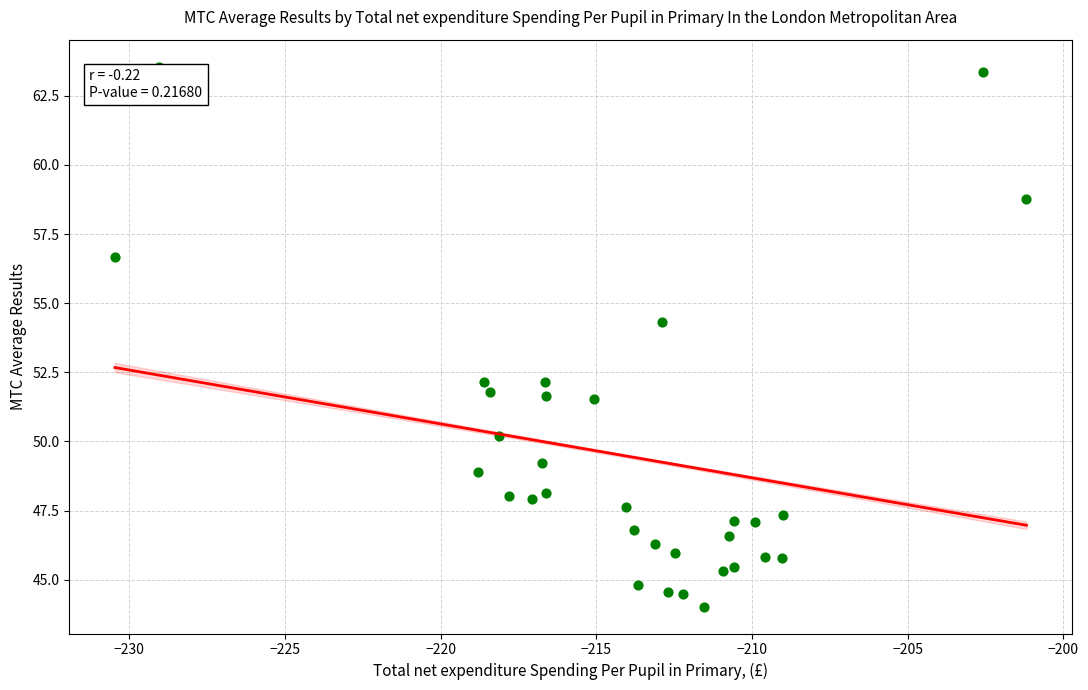

What is the range of Y values (max minus min)?

19.5